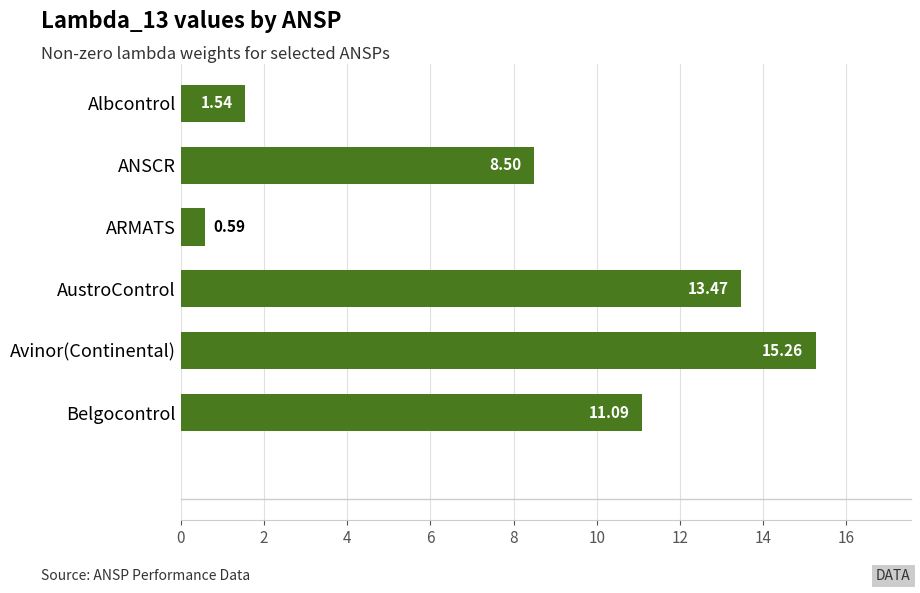

Which label corresponds to the largest value in the chart?

Avinor(Continental)